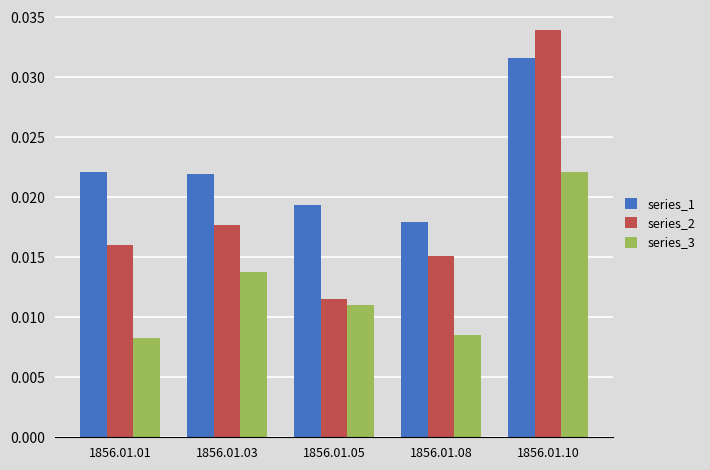

Which label corresponds to the largest value in the chart?

1856.01.10